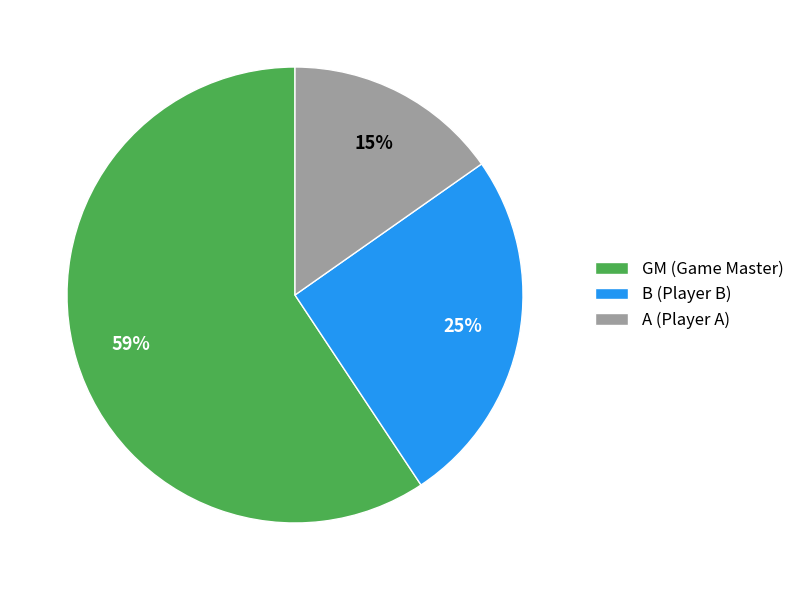

How many slices are in this pie chart?

3